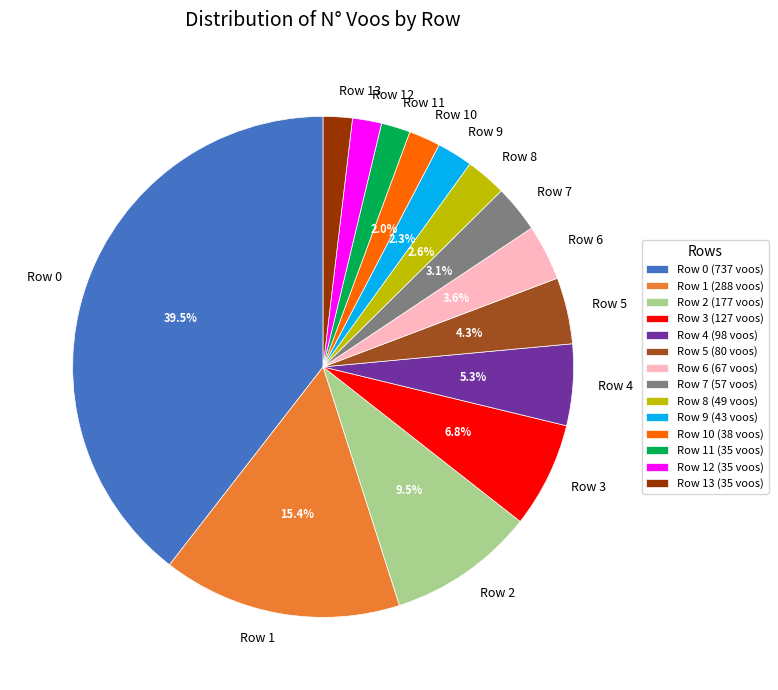

Is the sum of Row 7 and Row 0 greater than half?

No